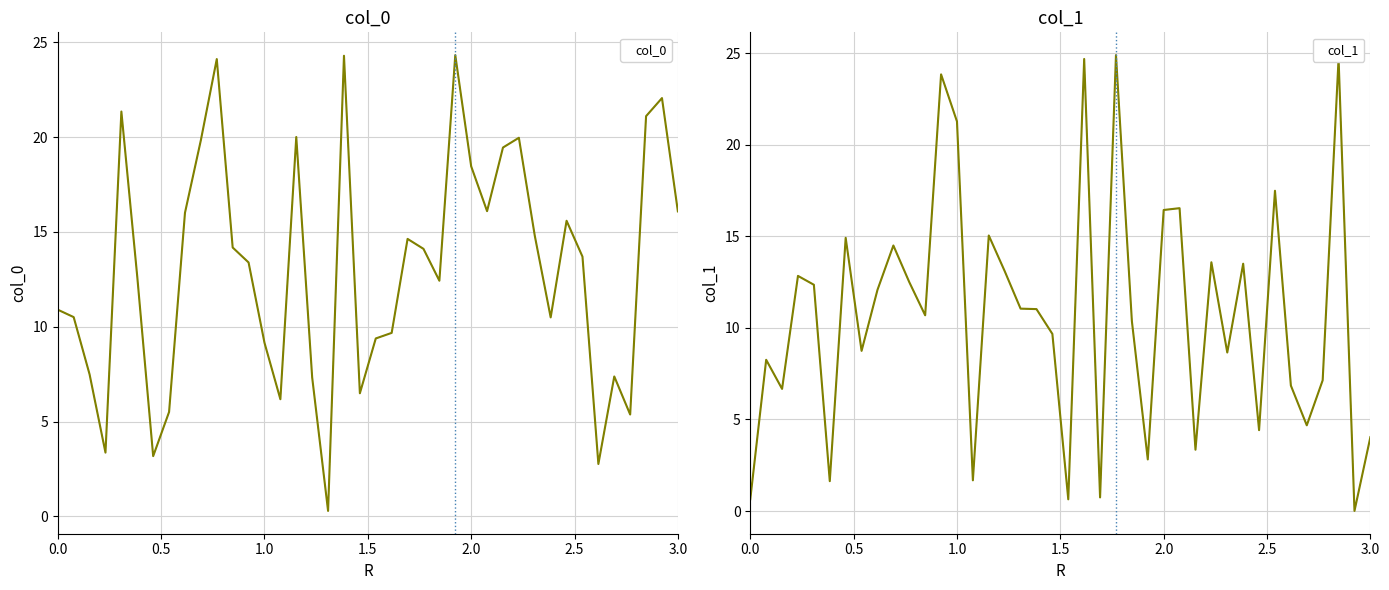

How many intersections are there between col_0 and col_1?

22